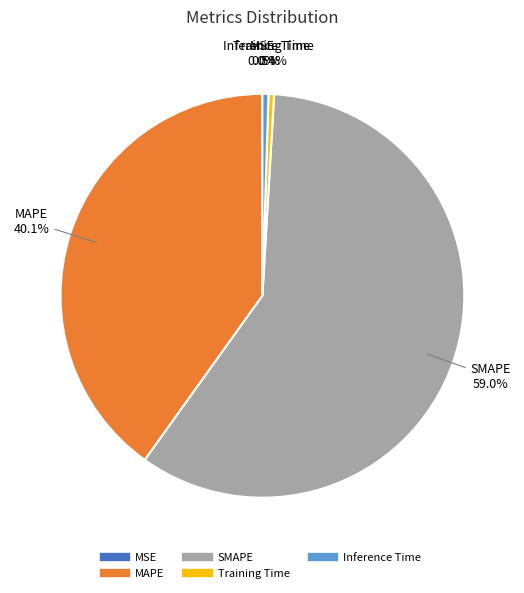

Which category has the biggest portion of the pie?

SMAPE